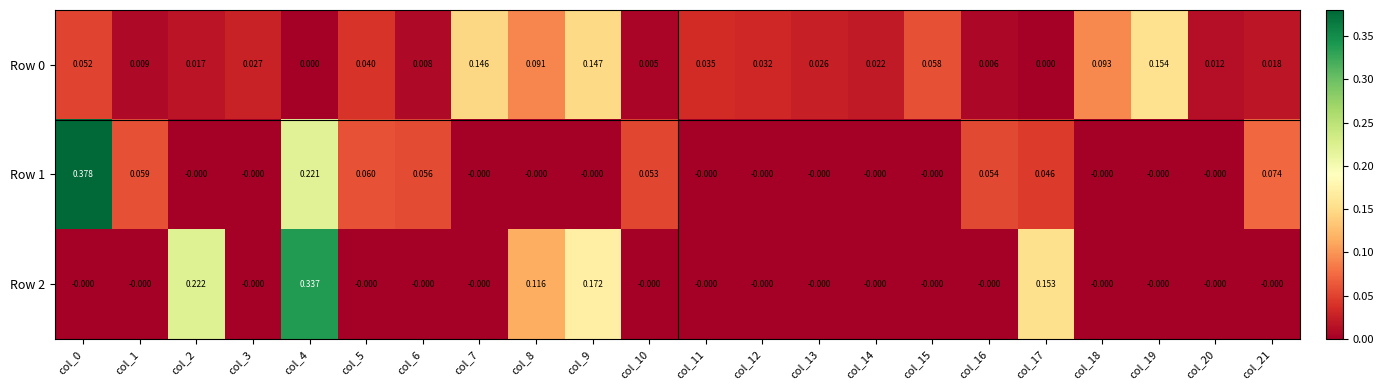

Is the value of Row 1 at col_17 greater than the value of Row 2 at col_20?

Yes